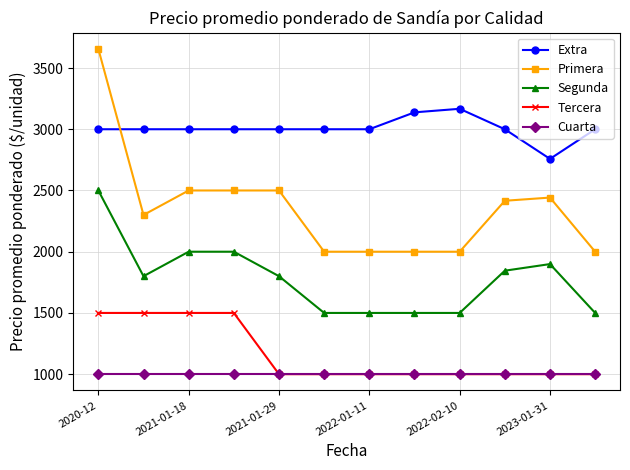

True or false: Tercera and Primera intersect in this chart.

False